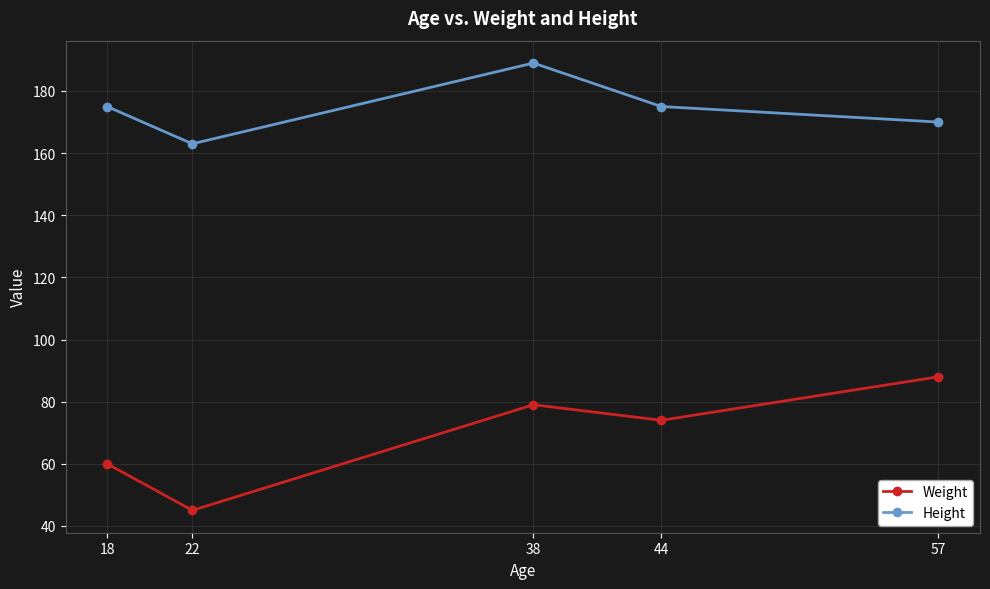

How many categories are shown in the chart?

5